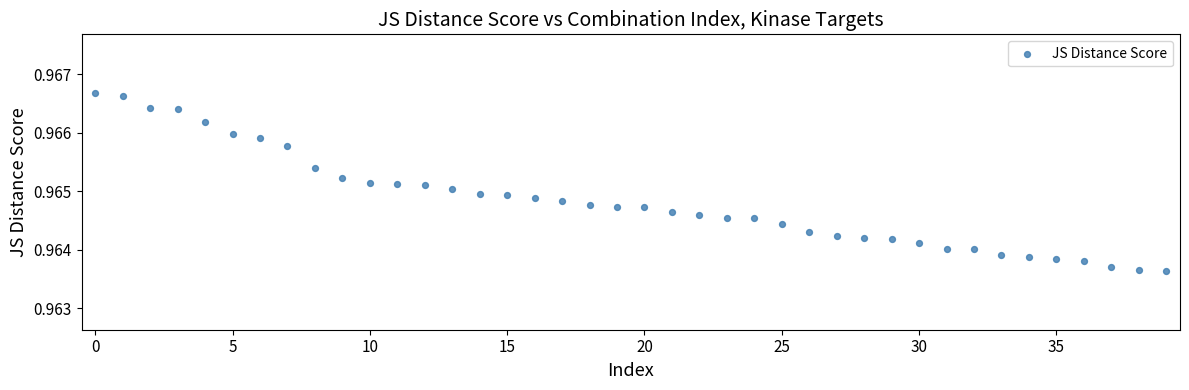

How many points are shown in the scatter plot?

40